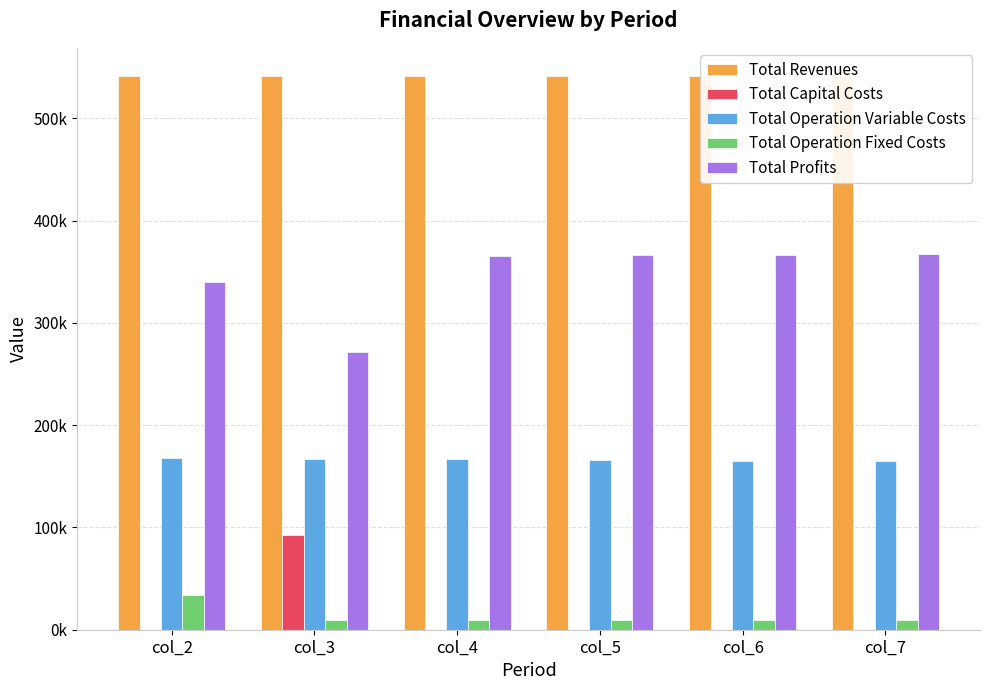

True or false: Total Capital Costs has a value of -38164.4 at col_6.

False